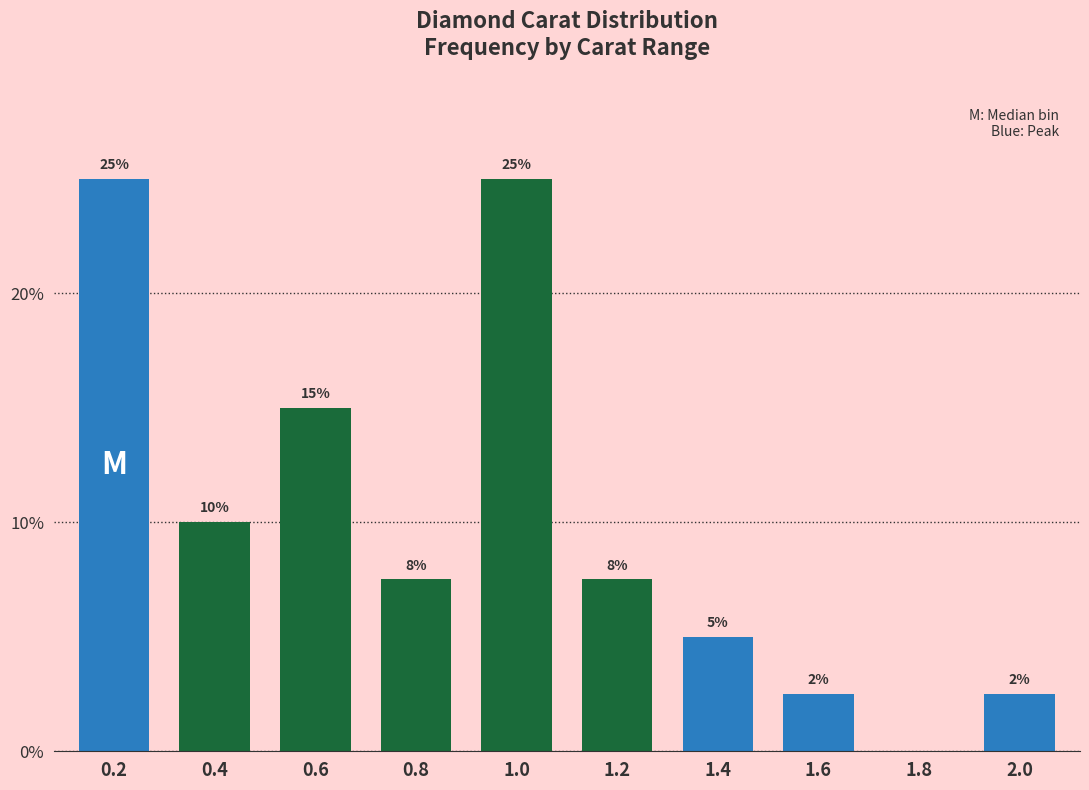

What is the sum of all values?

100.0